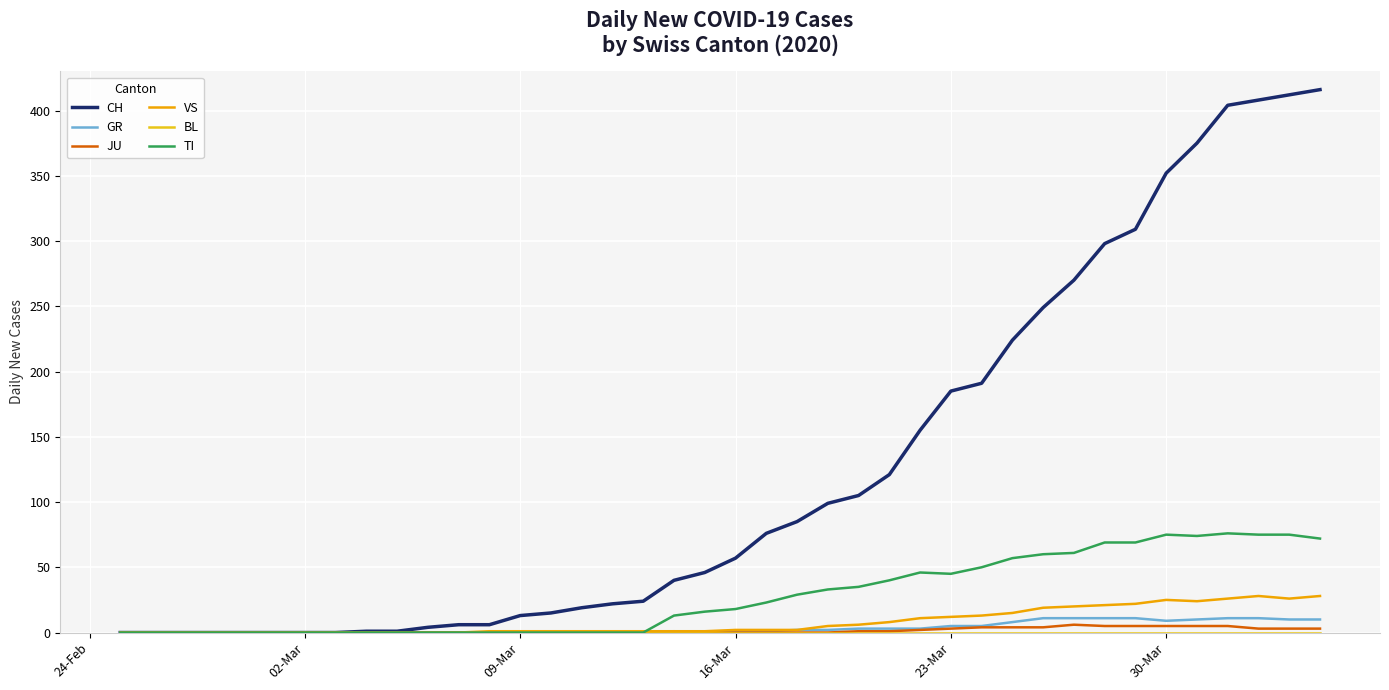

Which series has the largest range (max minus min)?

CH